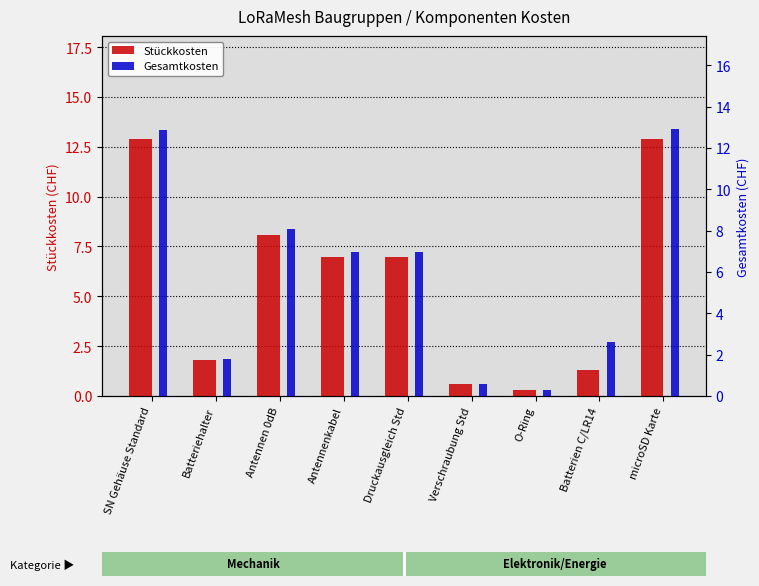

At which category does the chart reach its minimum across all series?

O-Ring